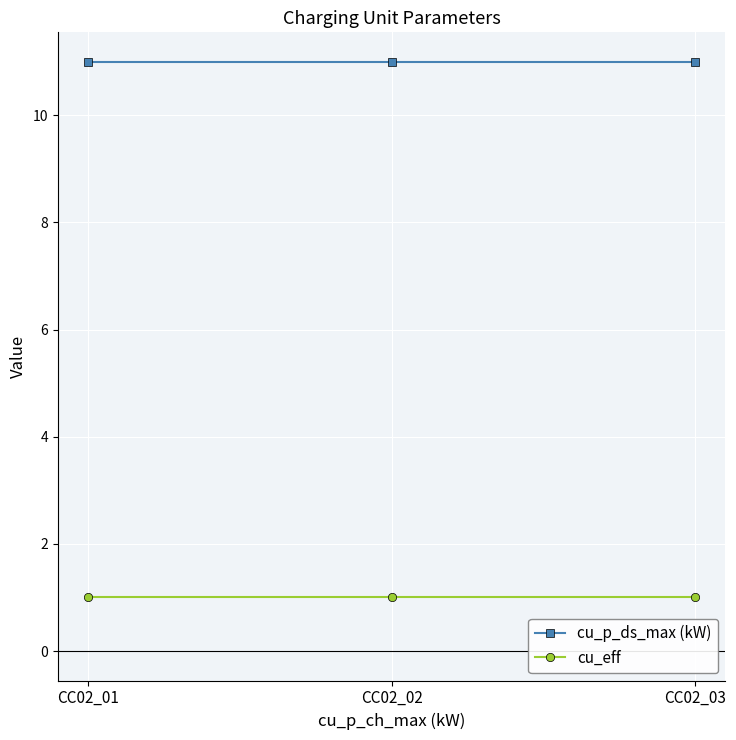

What value does the cu_eff series have at CC02_01?

1